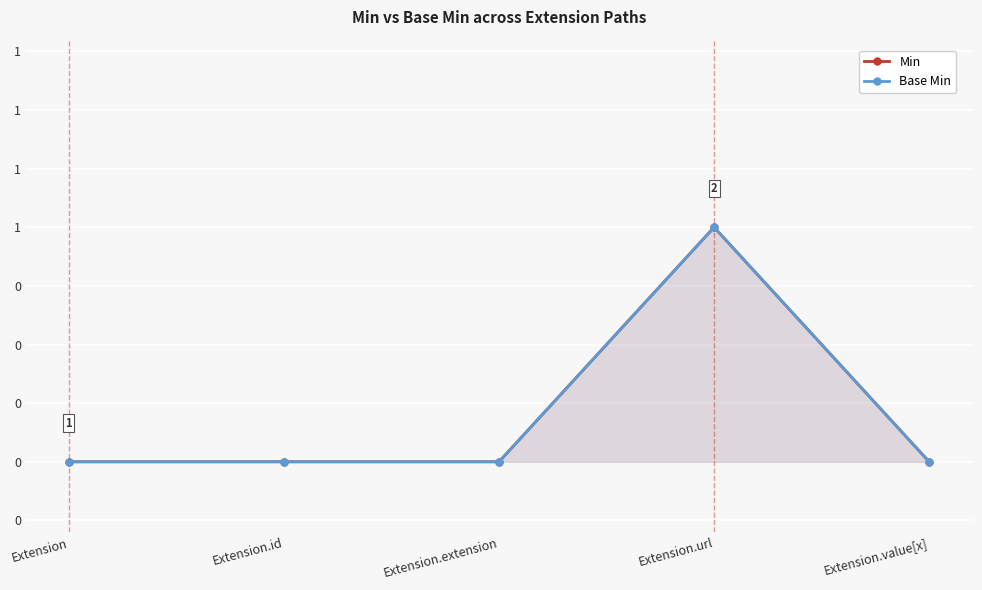

Is the value of Min at Extension.id greater than the value of Base Min at Extension?

No